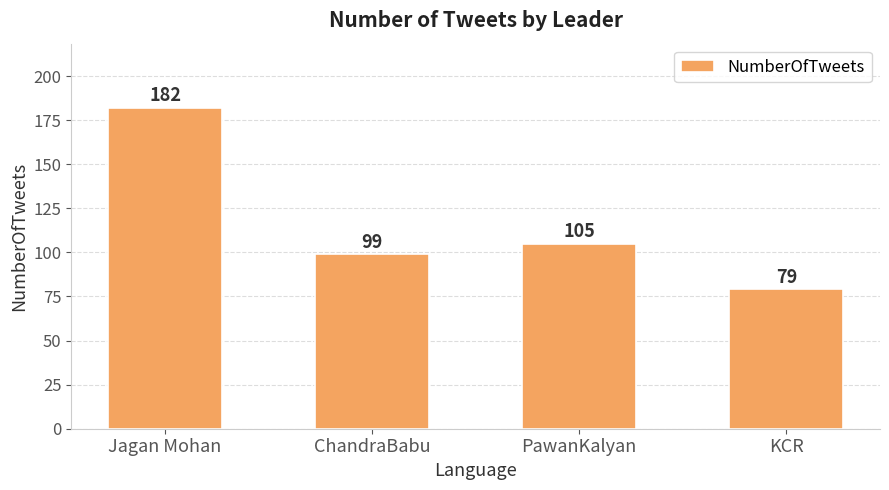

Between KCR and ChandraBabu, which is larger?

ChandraBabu